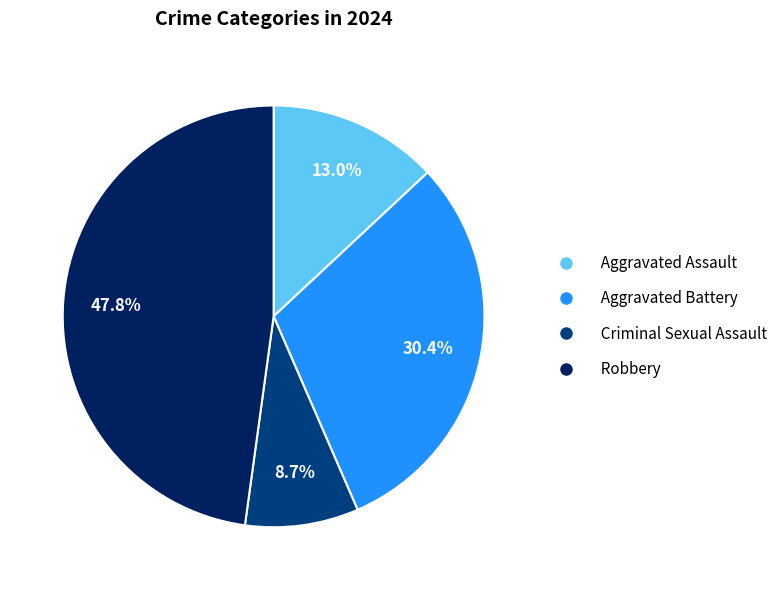

Does Robbery represent more than half of the total?

No